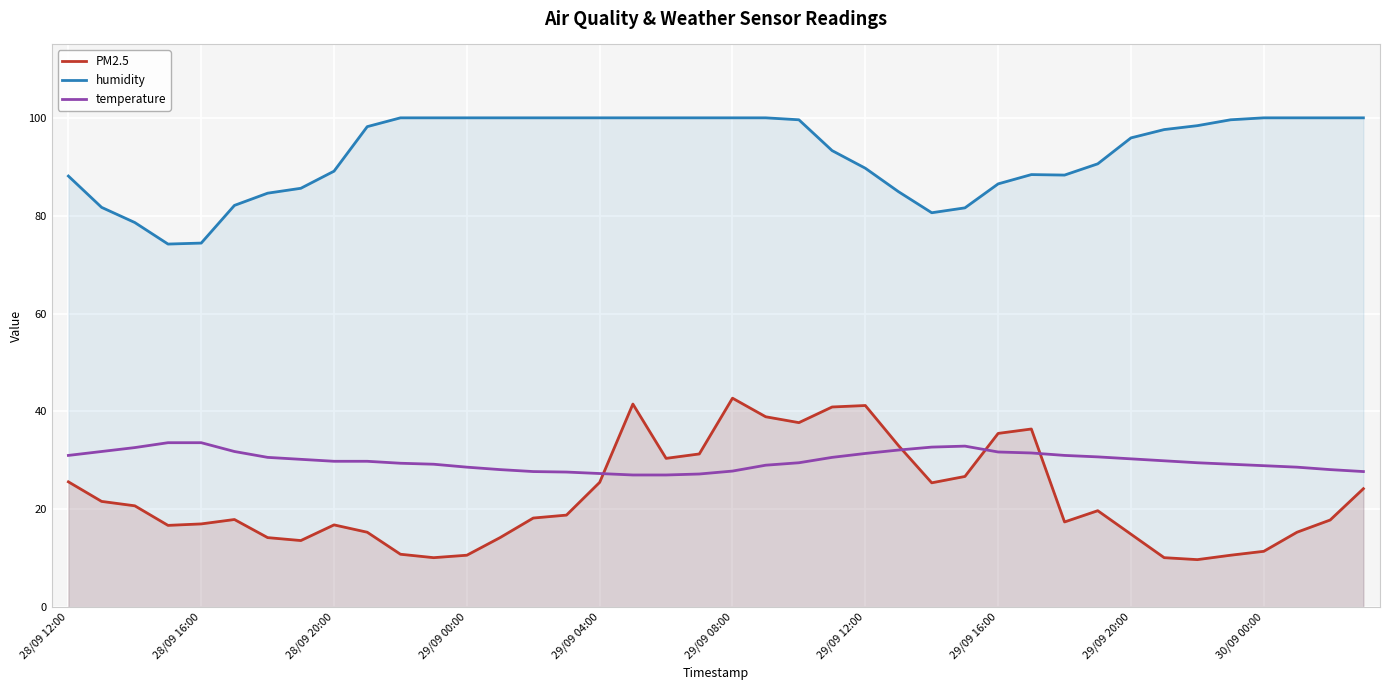

True or false: humidity has more than 0 interior local peaks.

True